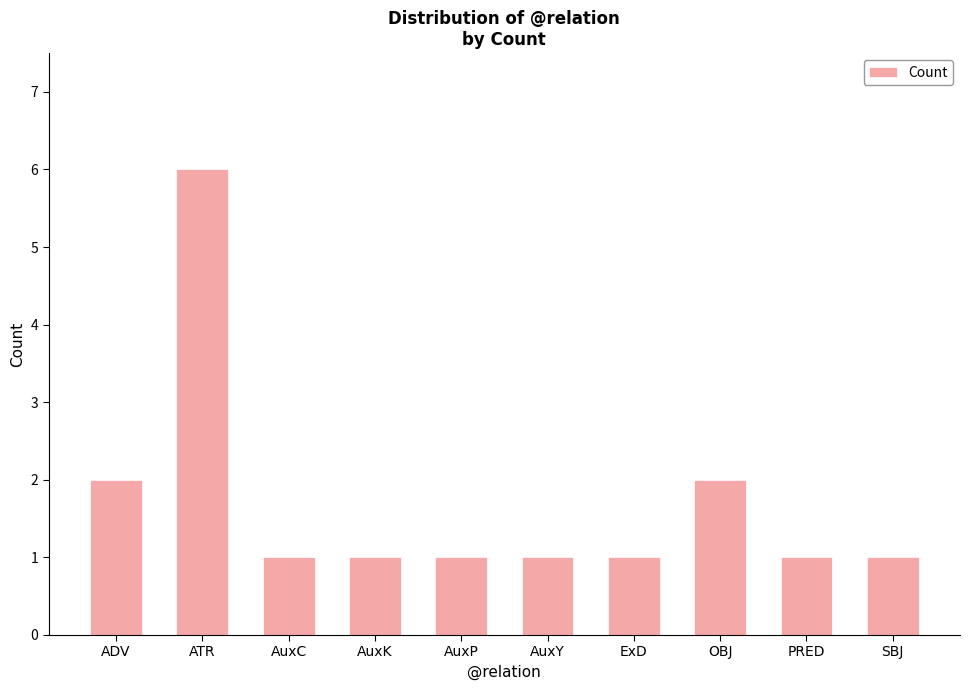

Reading left to right, list all the values displayed in this chart.

2	6	1	1	1	1	1	2	1	1